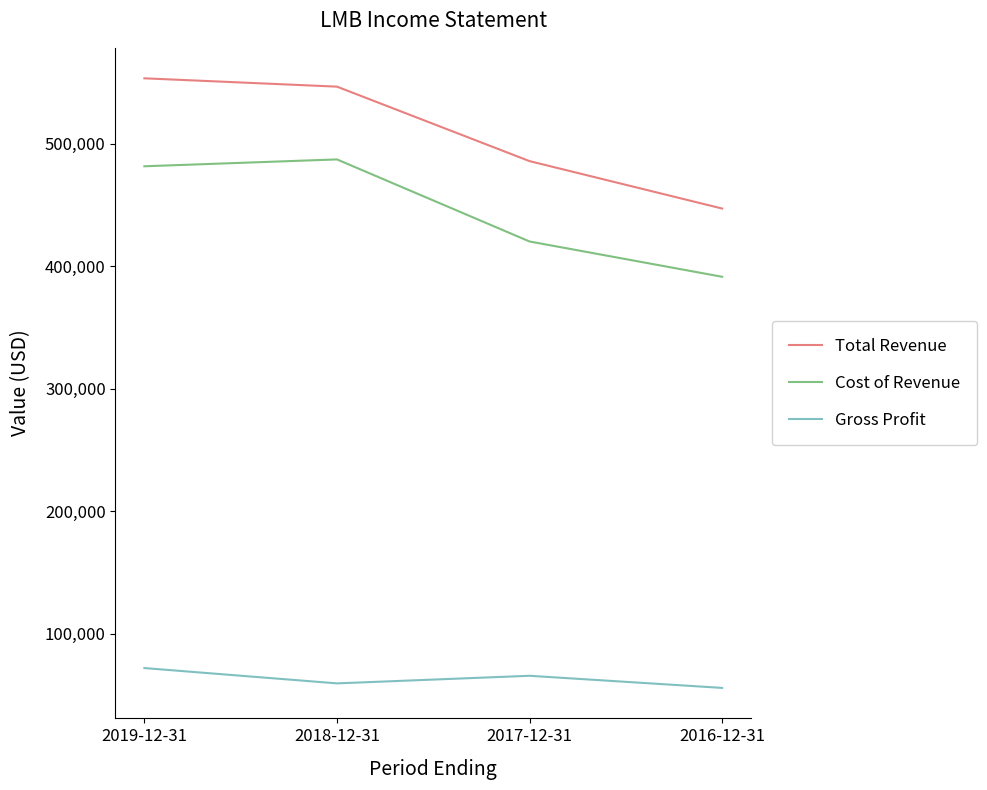

Rank the series at 2018-12-31 from highest to lowest value.

Total Revenue, Cost of Revenue, Gross Profit